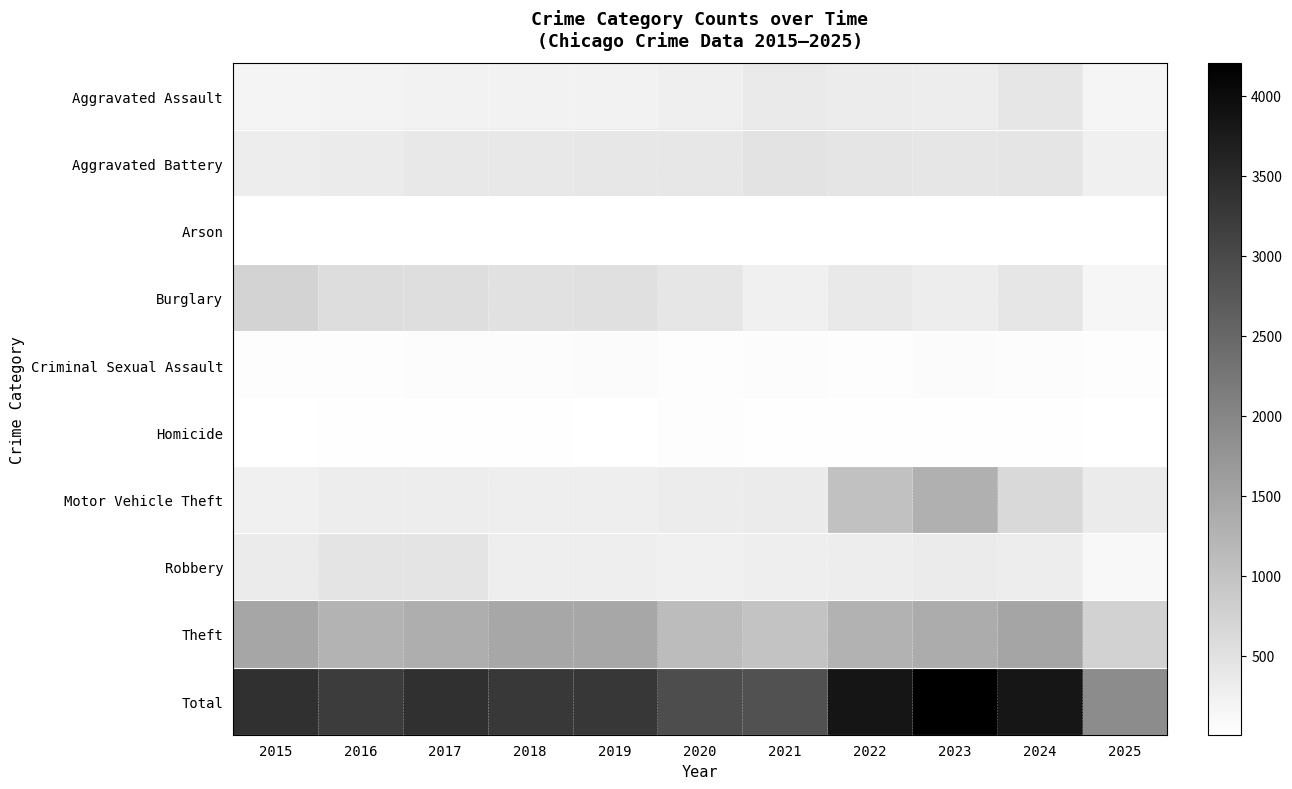

Which series has the widest spread of values?

Total